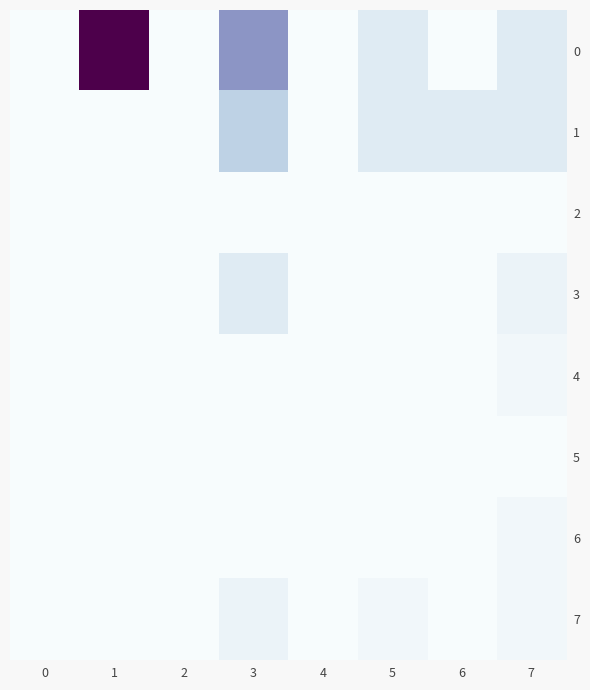

Reading right to left, transcribe all the data shown in this chart.

0: 7=8	6=0	5=8	4=0	3=32	2=0	1=64	0=0
1: 7=8	6=8	5=8	4=0	3=16	2=0	1=0	0=0
2: 7=0	6=0	5=0	4=0	3=0	2=0	1=0	0=0
3: 7=4	6=0	5=0	4=0	3=8	2=0	1=0	0=0
4: 7=2	6=0	5=0	4=0	3=0	2=0	1=0	0=0
5: 7=0	6=0	5=0	4=0	3=0	2=0	1=0	0=0
6: 7=2	6=0	5=0	4=0	3=0	2=0	1=0	0=0
7: 7=2	6=0	5=2	4=0	3=4	2=0	1=0	0=0